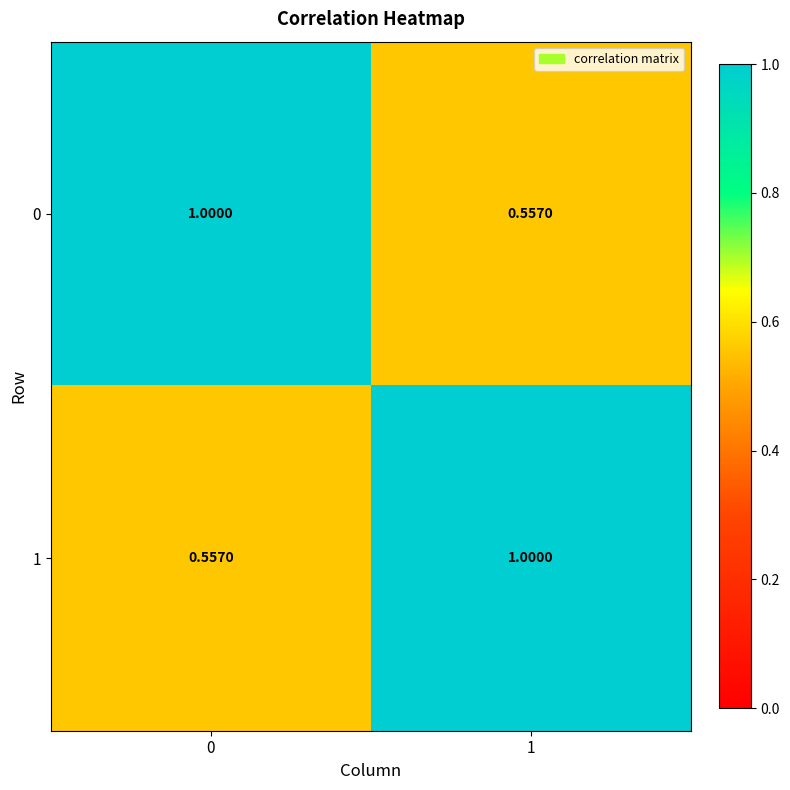

What is the greatest value displayed?

1.0